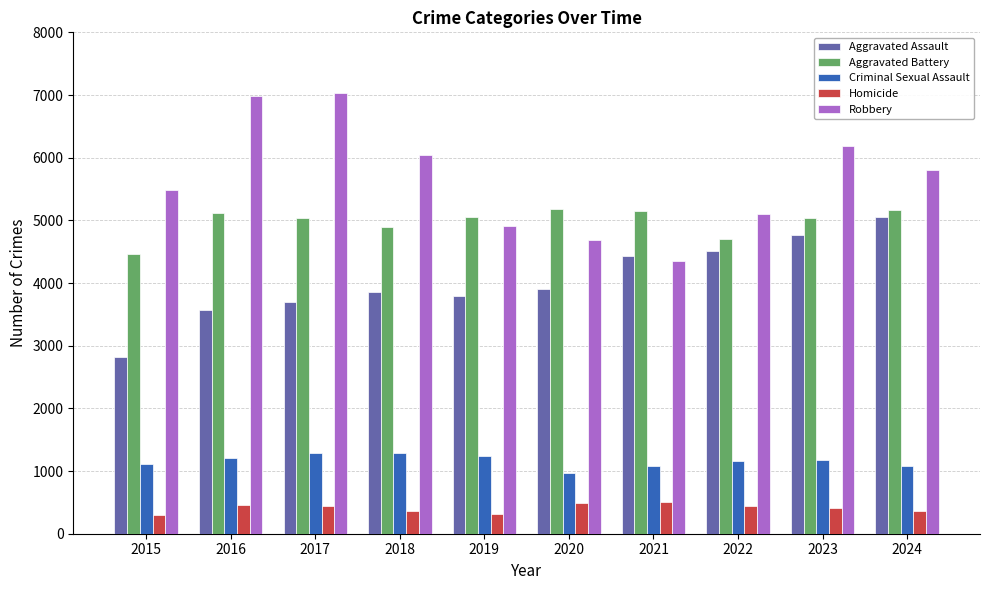

How many bars are there in each group?

5